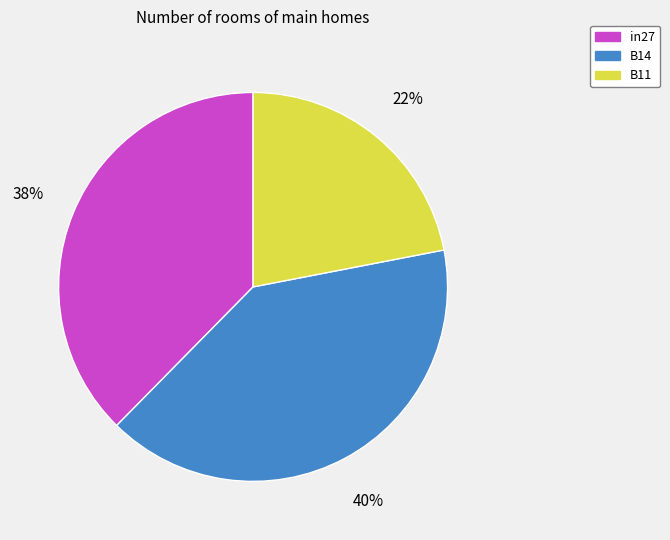

What percentage is the B14 slice, to the nearest percent?

40%